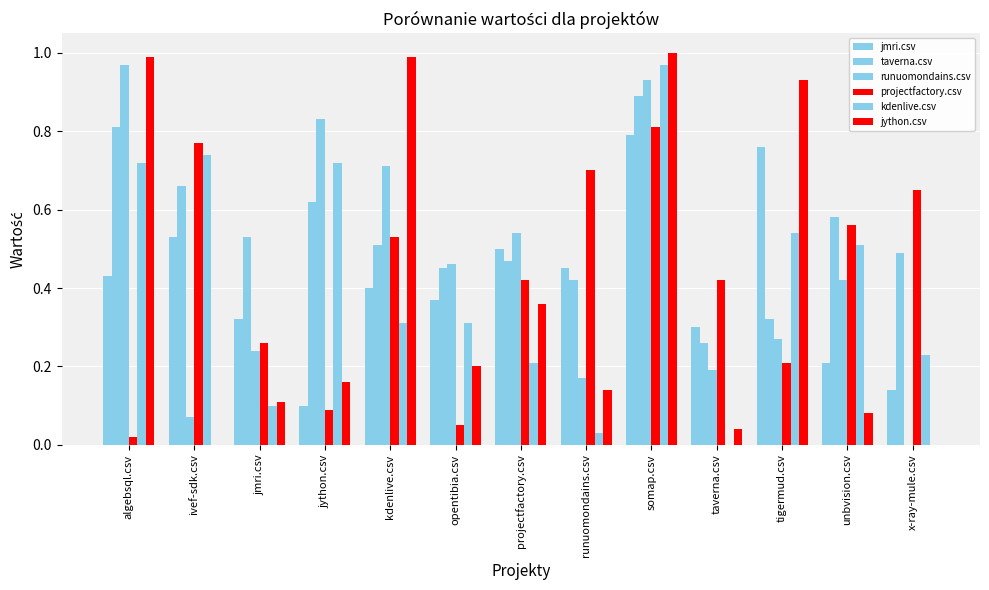

What is the sum of all kdenlive.csv values?

5.4